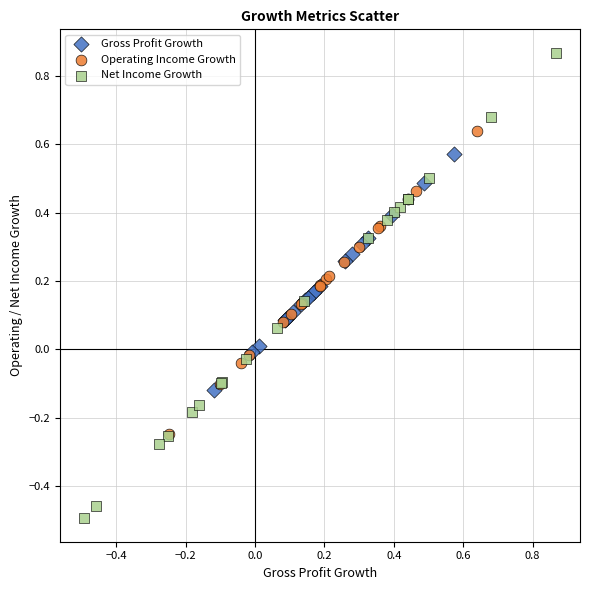

Which series contains the lowest Y value?

Net Income Growth